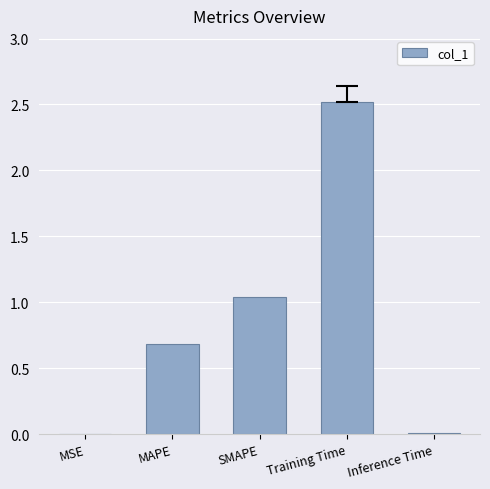

Which category has the highest value across all series?

Training Time